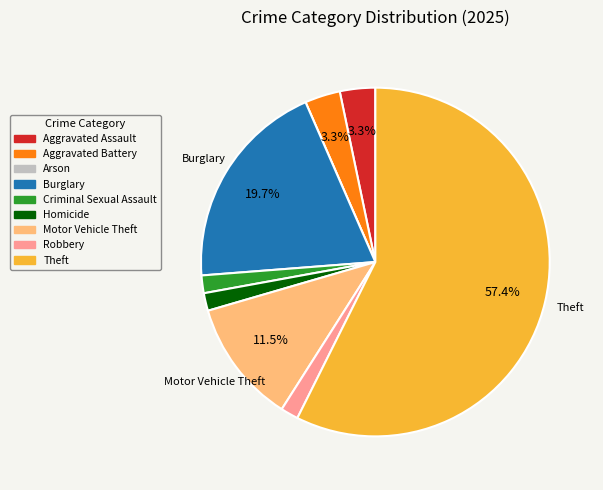

Combined, do Theft and Motor Vehicle Theft account for over 50%?

Yes